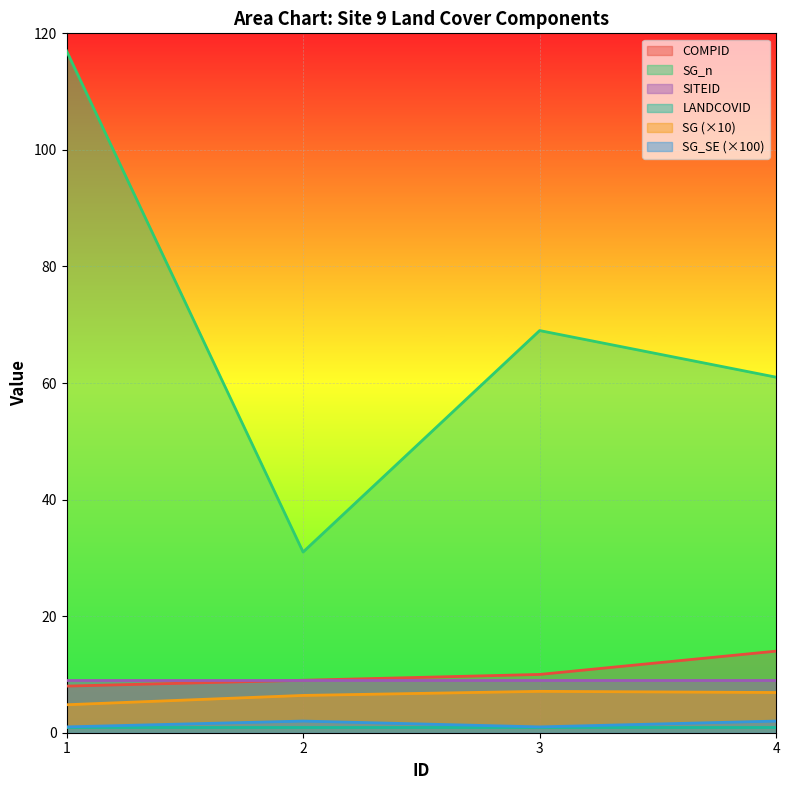

What is the difference between the highest and lowest values at 4?

60.0